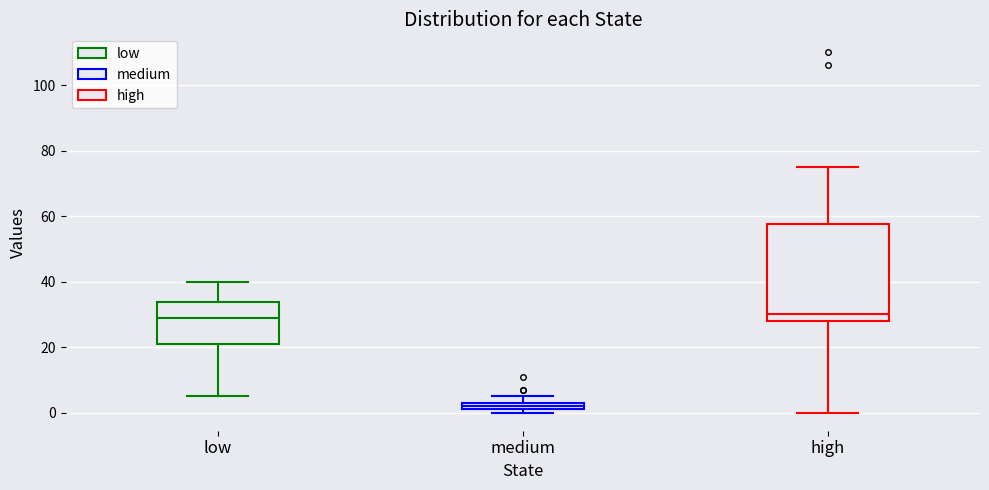

Comparing the boxes themselves (not the whiskers), which one is the tallest?

high